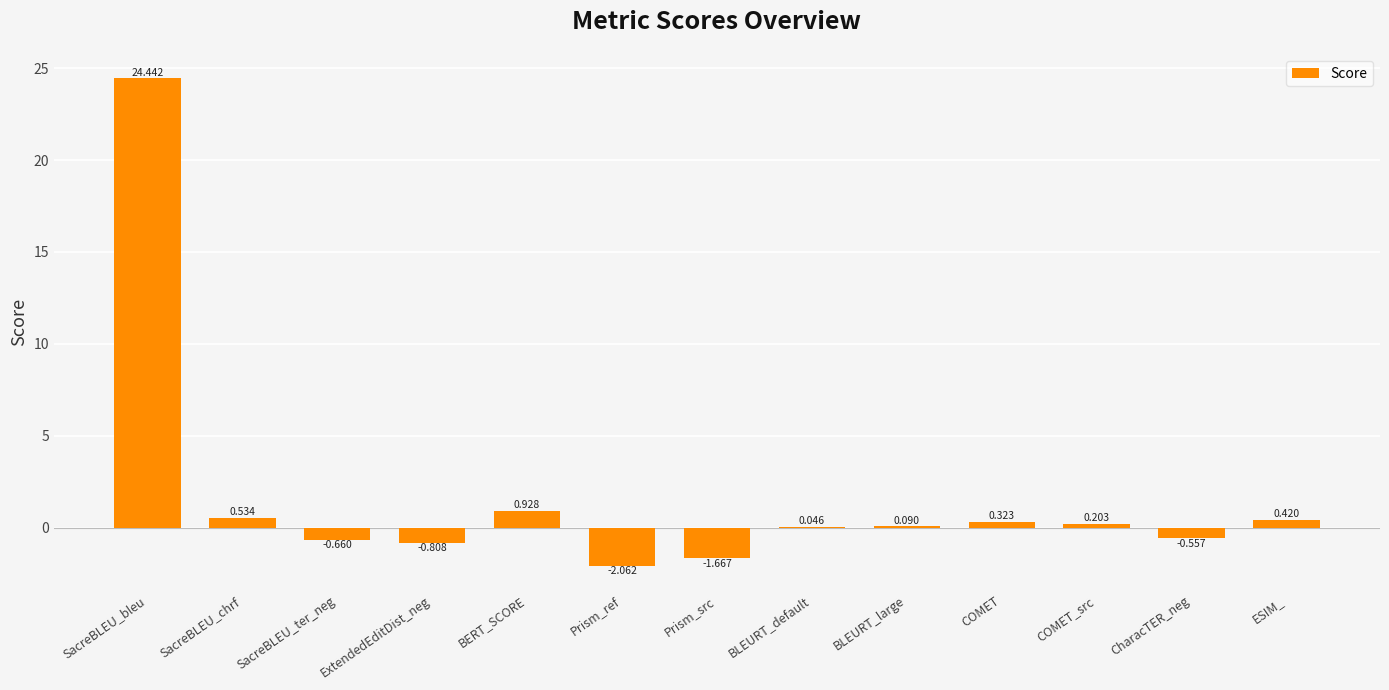

What is the average value?

1.6